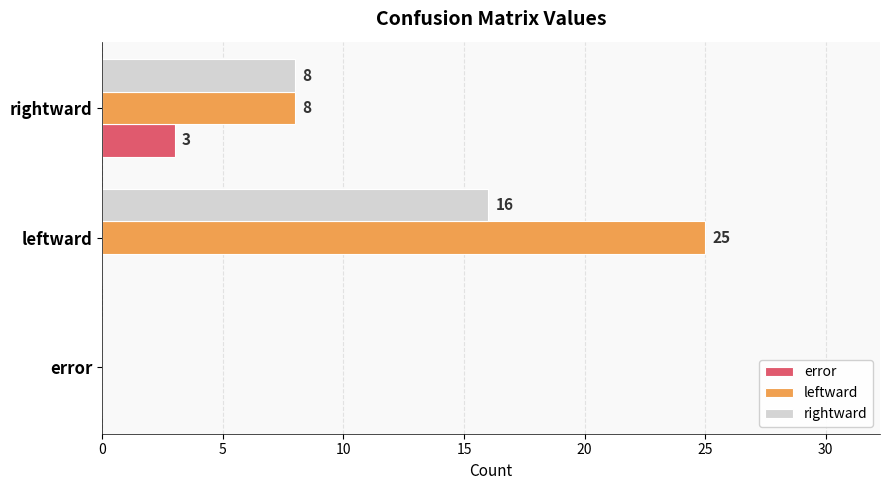

What is the sum of the leftward values at rightward and error?

8